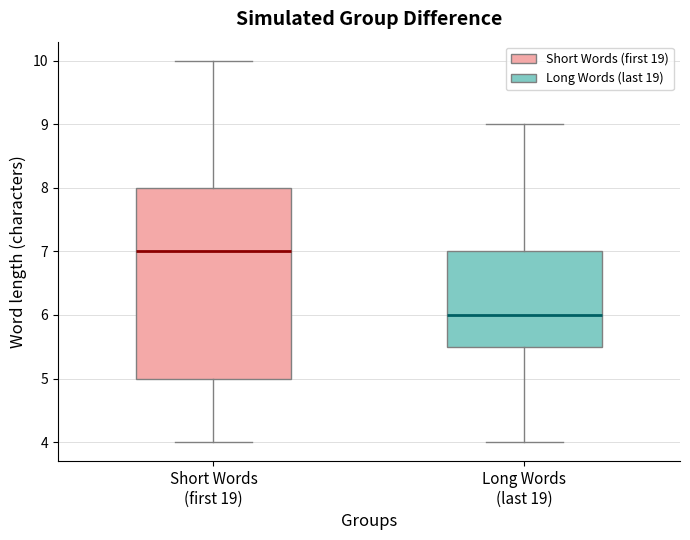

Which box has the highest median line?

Short Words (first 19)